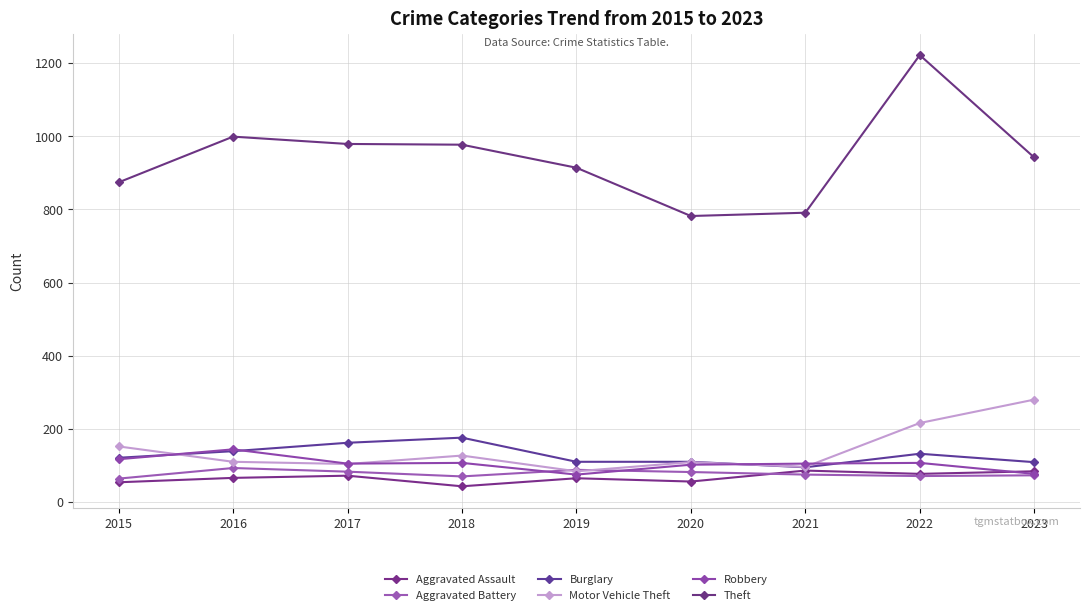

How many categories are shown in the chart?

9